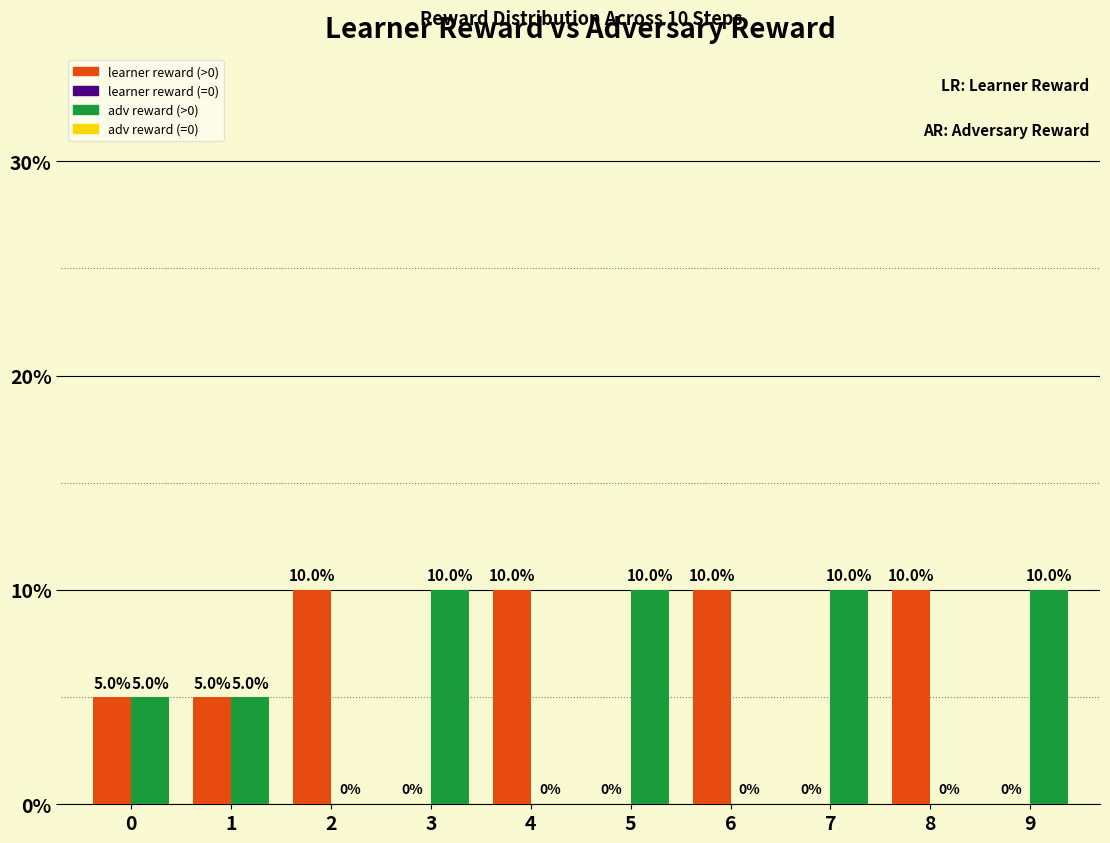

What is the total value across all series at 5?

10